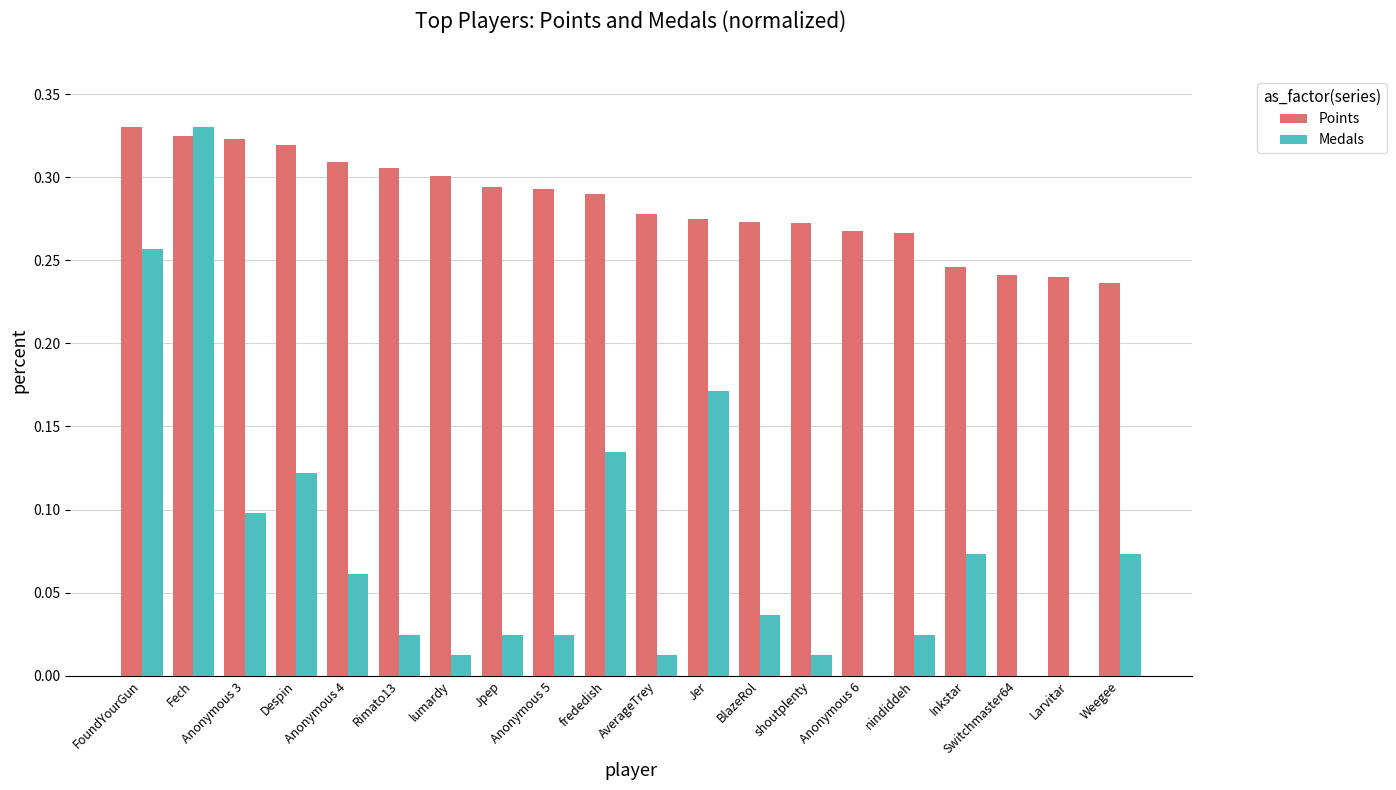

Which series has the largest total across all categories?

Points